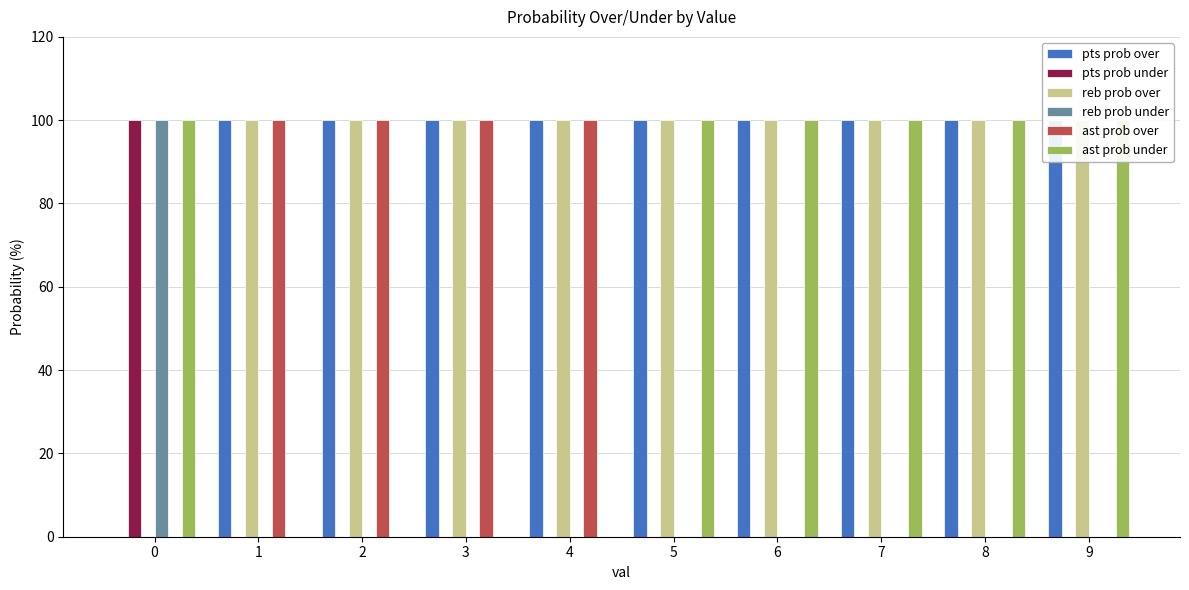

How many values in the pts prob under series exceed 0?

1